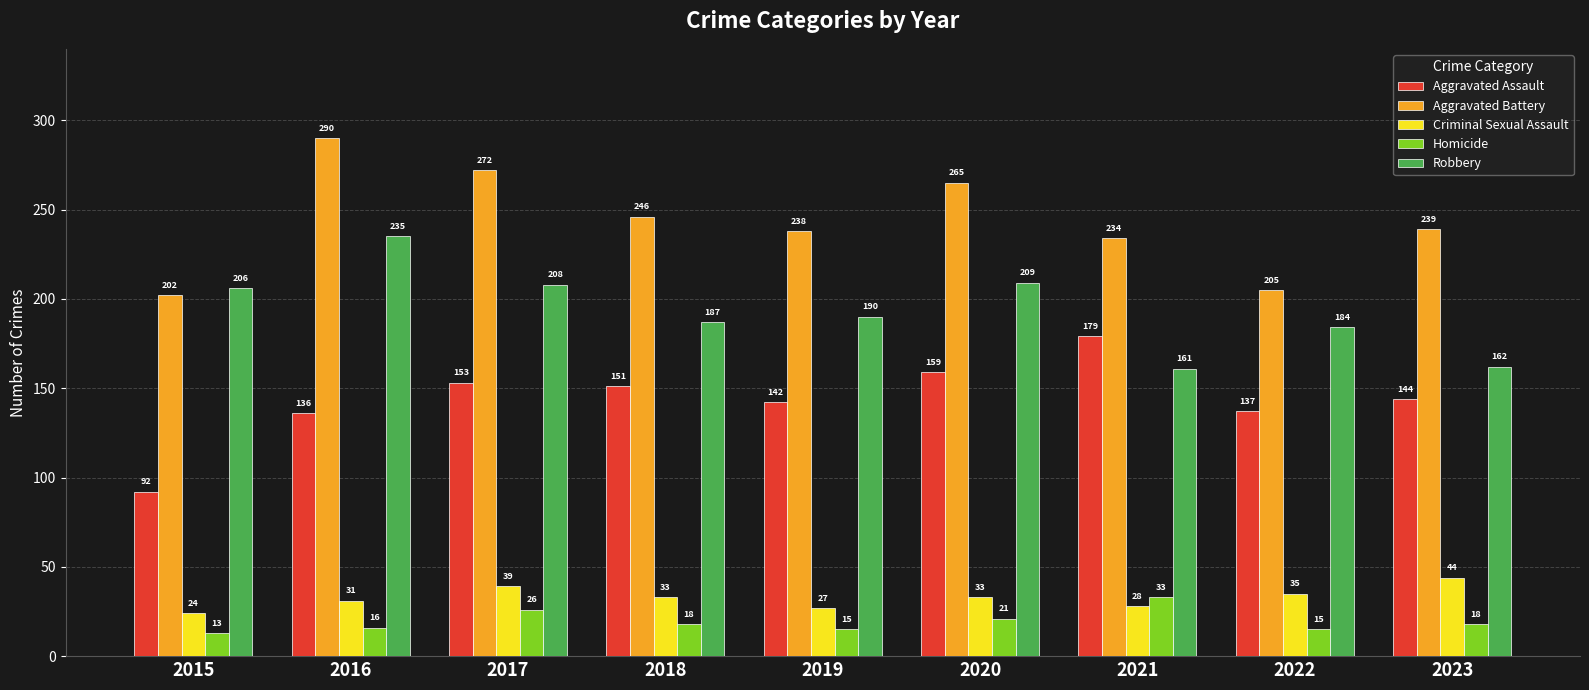

What is the difference between the second highest and second lowest values in the Homicide series?

11